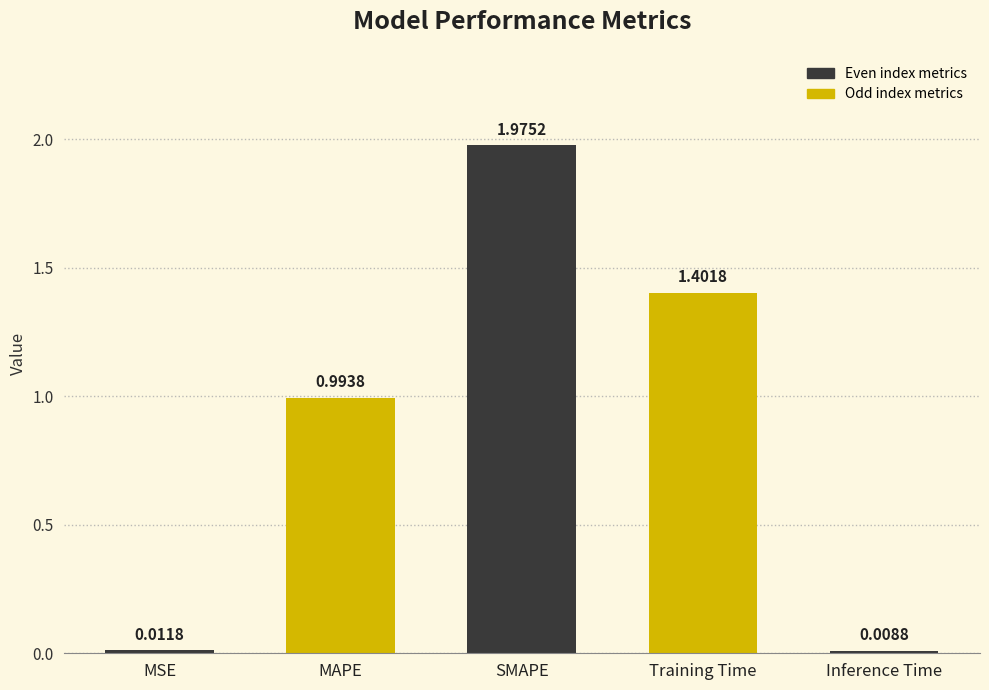

What is the difference between the values at Training Time and SMAPE?

0.6